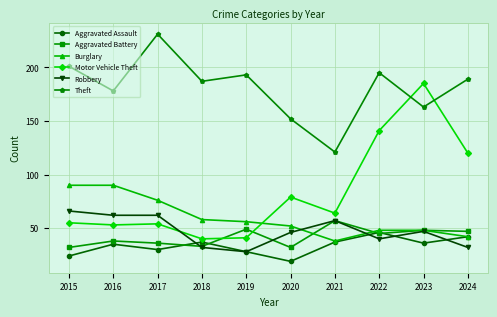

Count the number of categories in the chart.

10